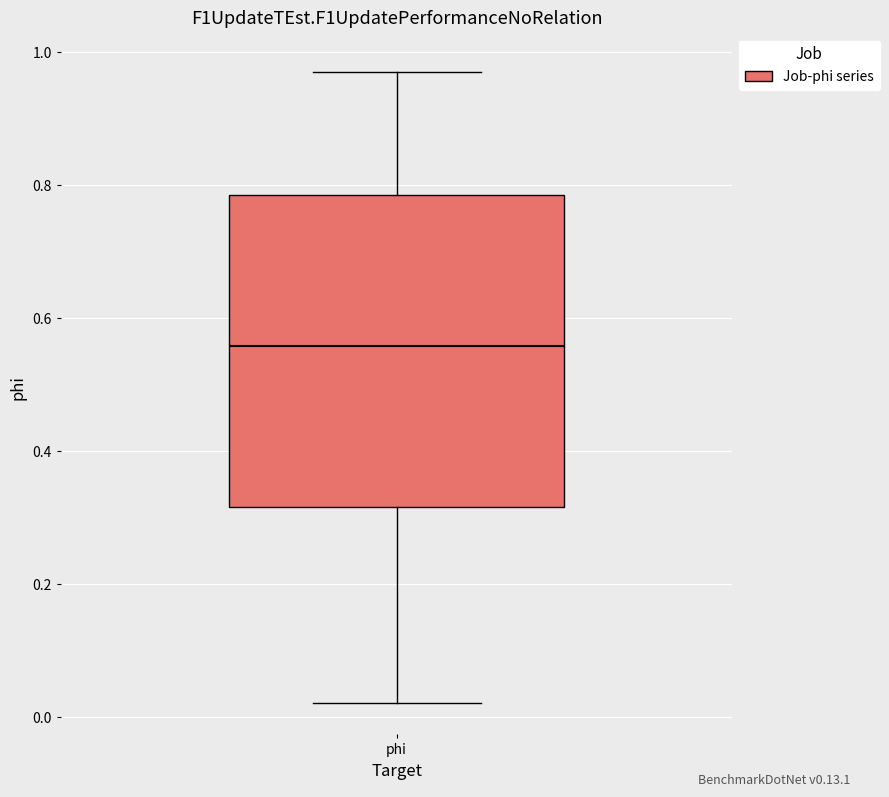

Transcribe this box plot: give where the median line is, the range the box spans, and where the two whiskers end, as read against the y-axis. The values are not printed on the chart, so give them approximately, as read against the axis.

median 0.56, box 0.32 to 0.78, whiskers 0.02 to 0.96